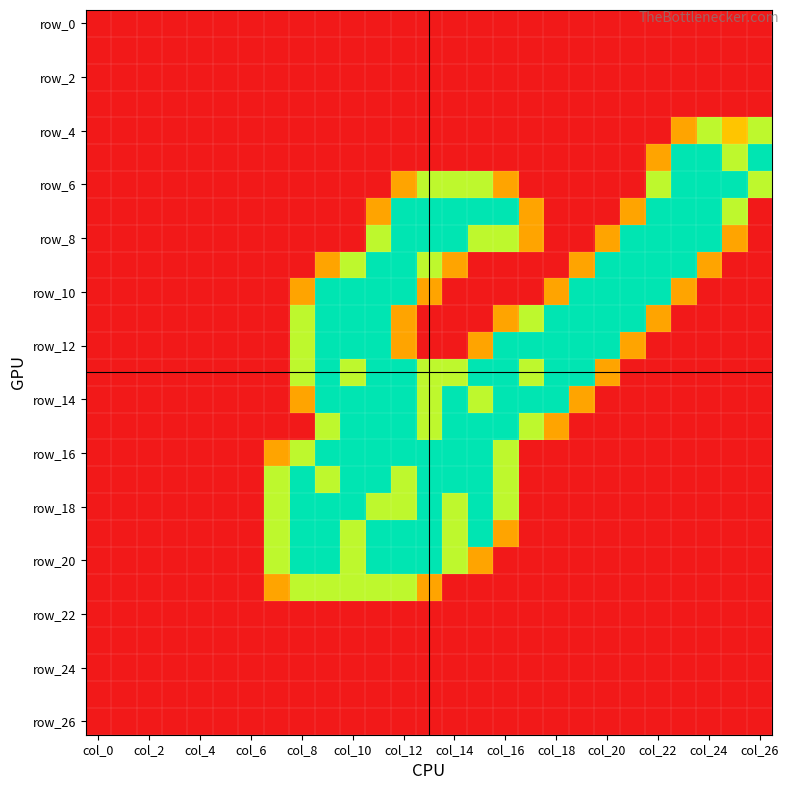

At which category does the chart reach its peak across all series?

23